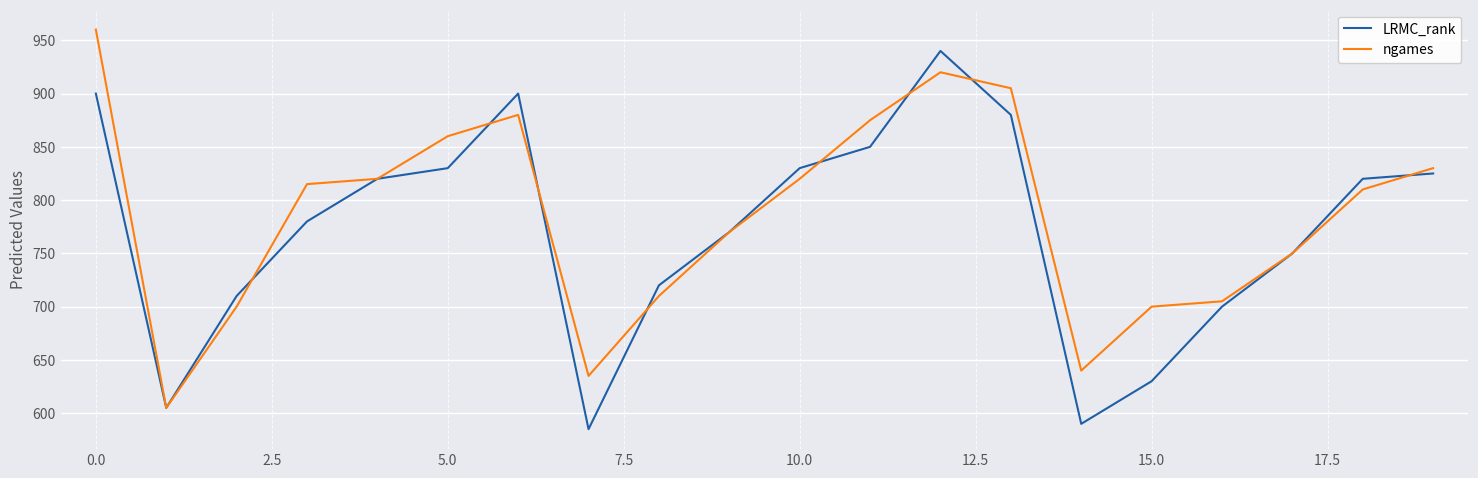

Rank the series by their maximum value, from lowest to highest.

LRMC_rank, ngames